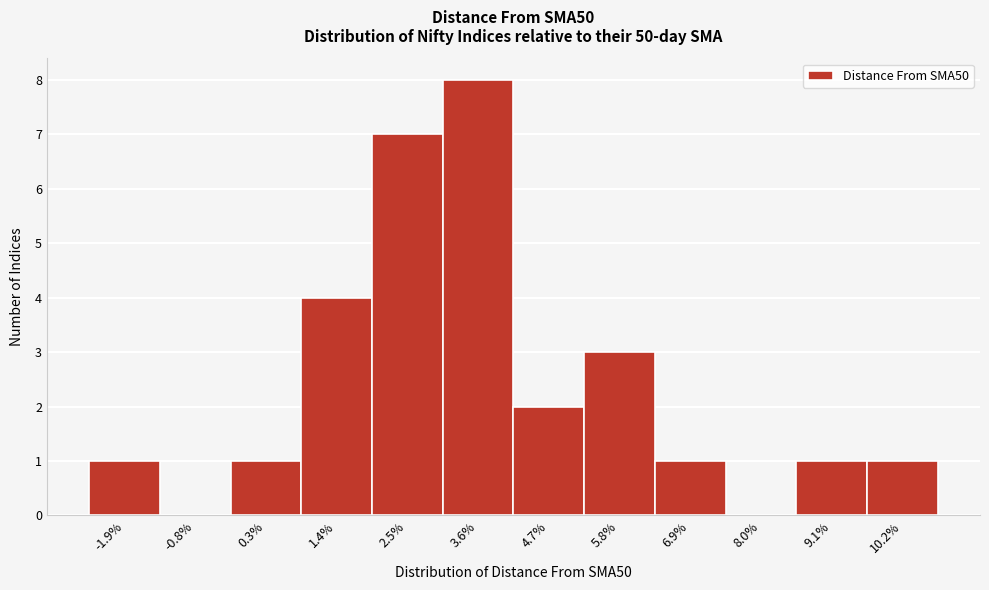

Reading left to right, list every bar in this chart as the range it spans on the x-axis followed by its height. Neither the bar edges nor the heights are printed on the chart, so give them approximately, as read against the axes.

-2.4 to -1.4: 1
-1.4 to -0.2: 0
-0.2 to 0.8: 1
0.8 to 2.0: 4
2.0 to 3.0: 7
3.0 to 4.2: 8
4.2 to 5.2: 2
5.2 to 6.4: 3
6.4 to 7.4: 1
7.4 to 8.6: 0
8.6 to 9.6: 1
9.6 to 10.8: 1